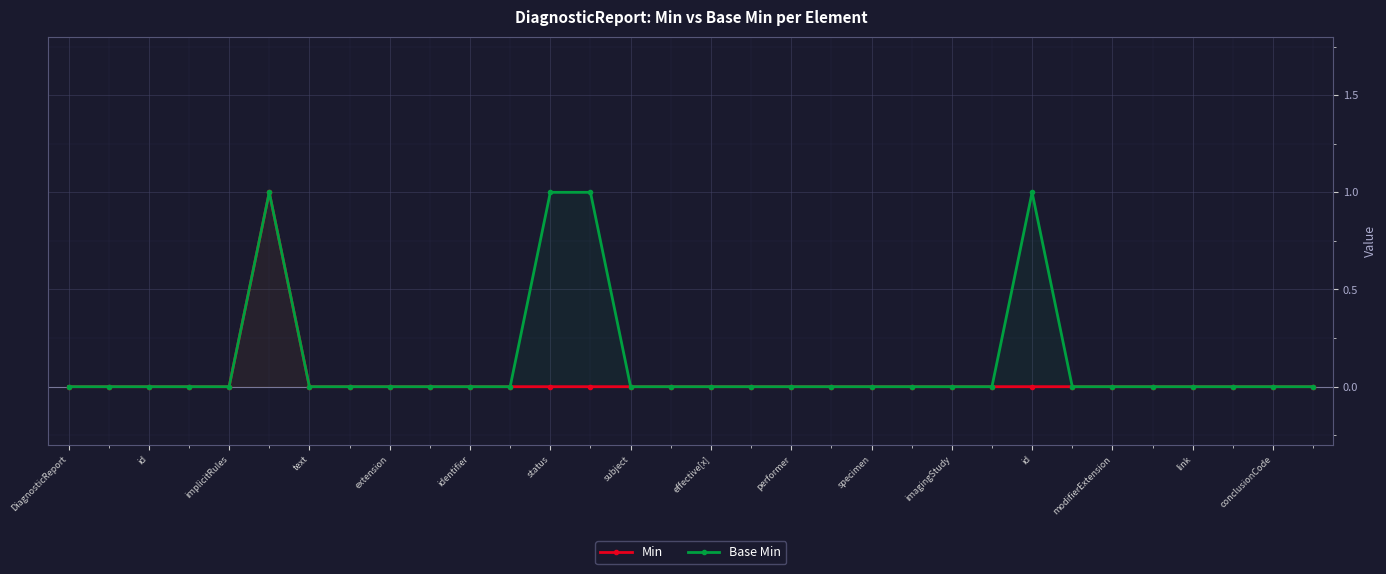

How many lines are shown in the chart?

2